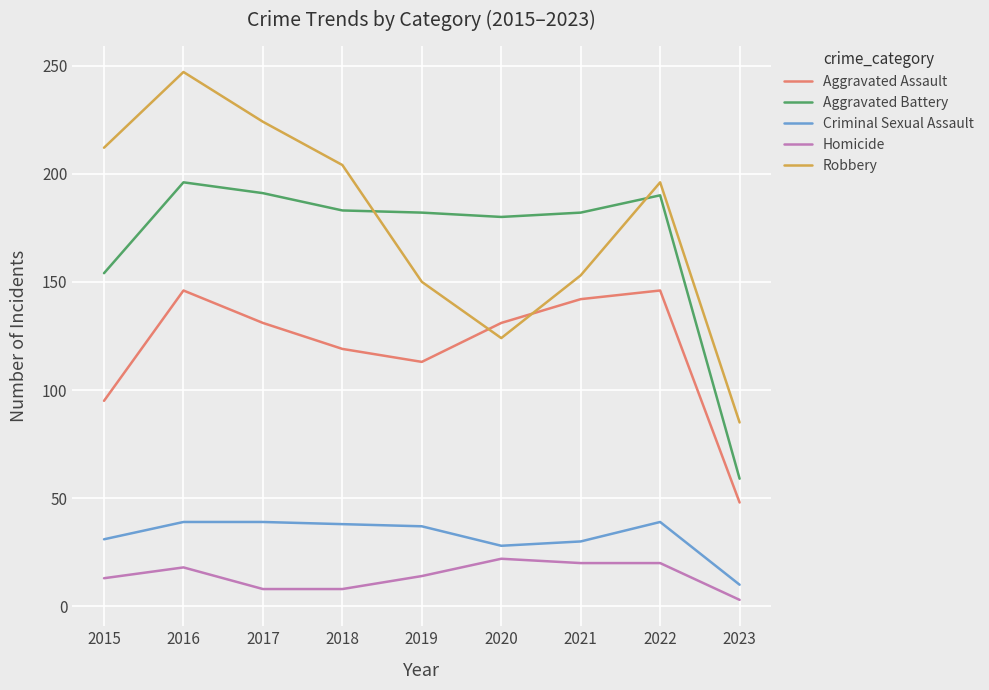

At which category is the sum across all series the highest?

2016